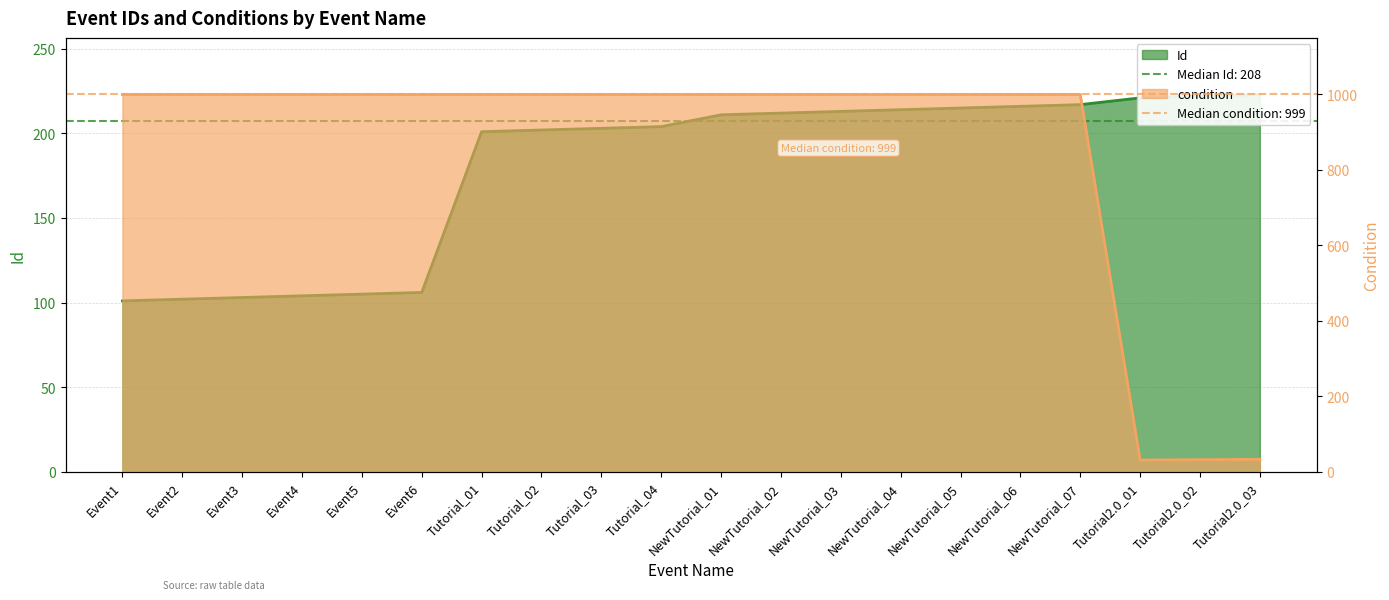

How many lines are shown in the chart?

2